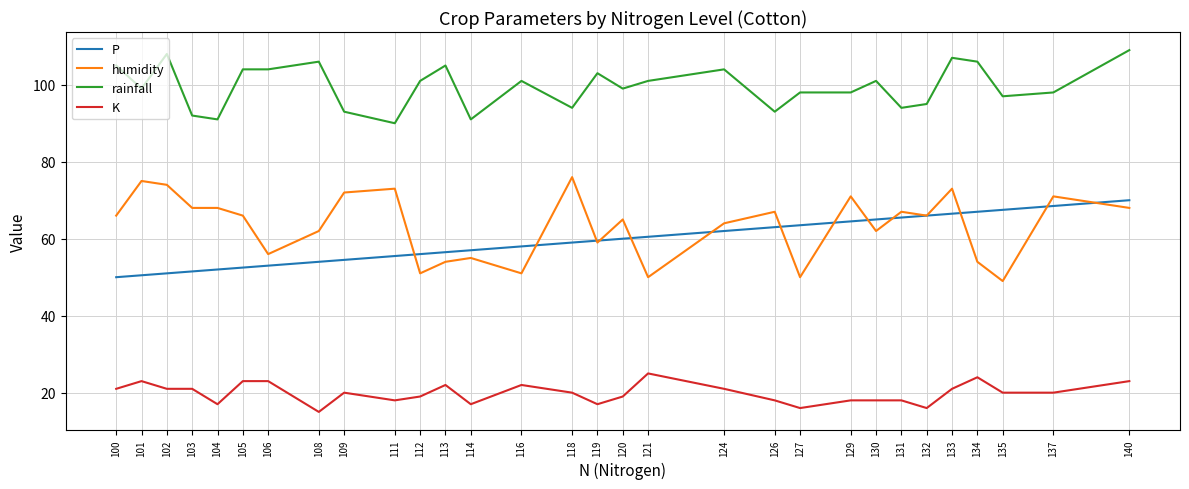

Between 109 and 131, which series saw the biggest shift?

P